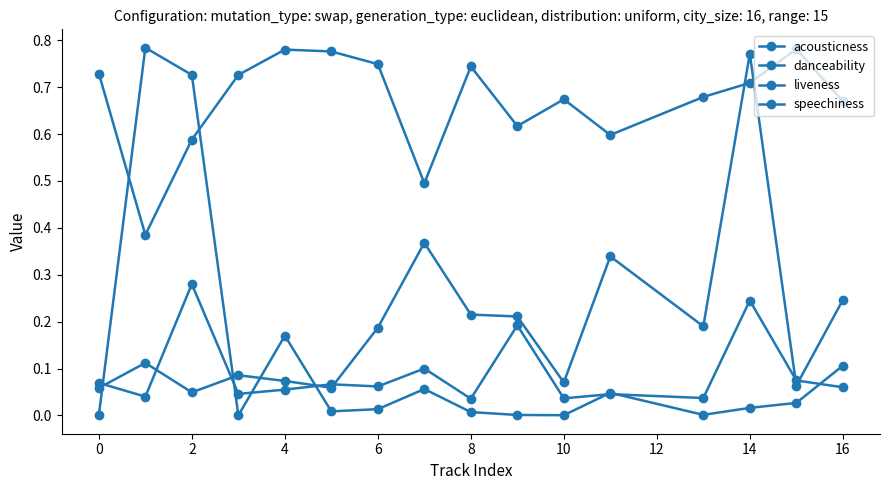

Does the chart have visible grid lines?

No